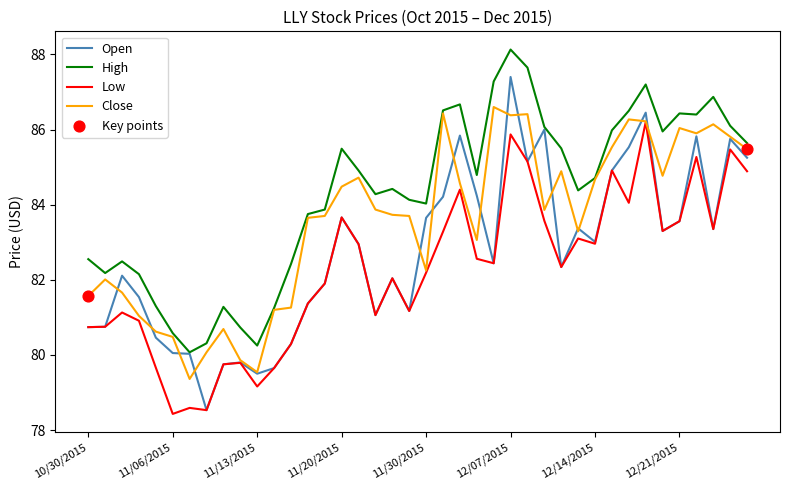

Which series has the largest total across all categories?

High